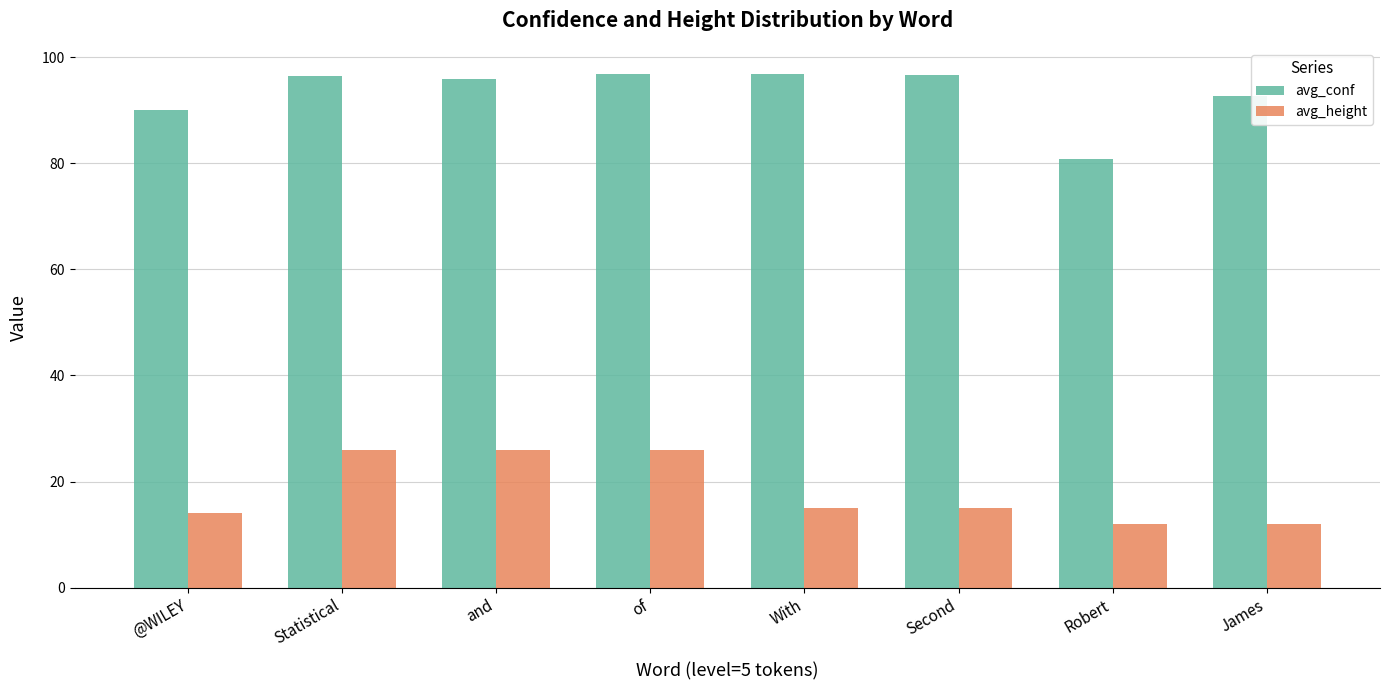

At how many categories does at least one series exceed 23?

8